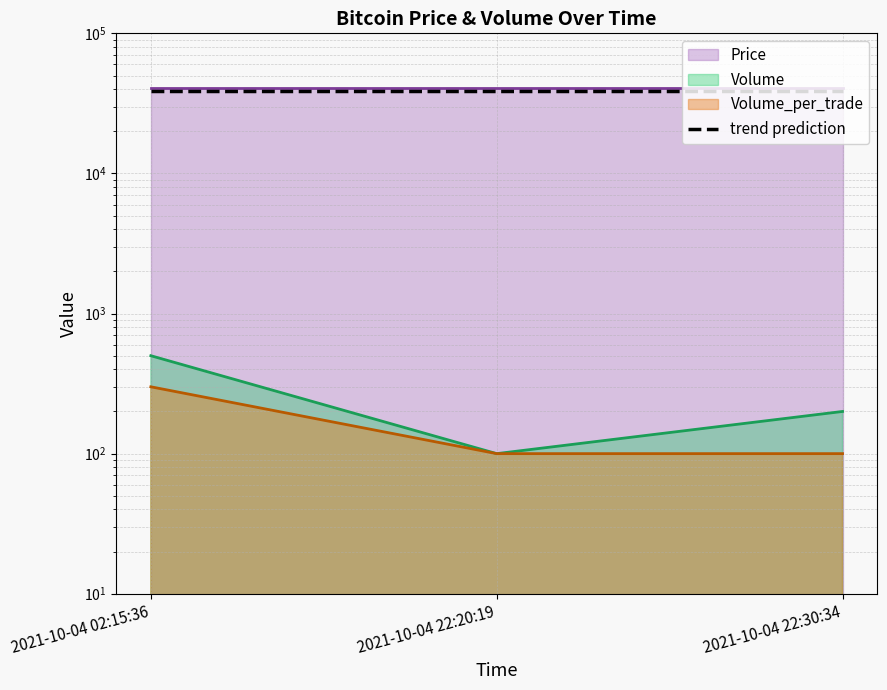

What is the minimum value for Volume_per_trade?

100